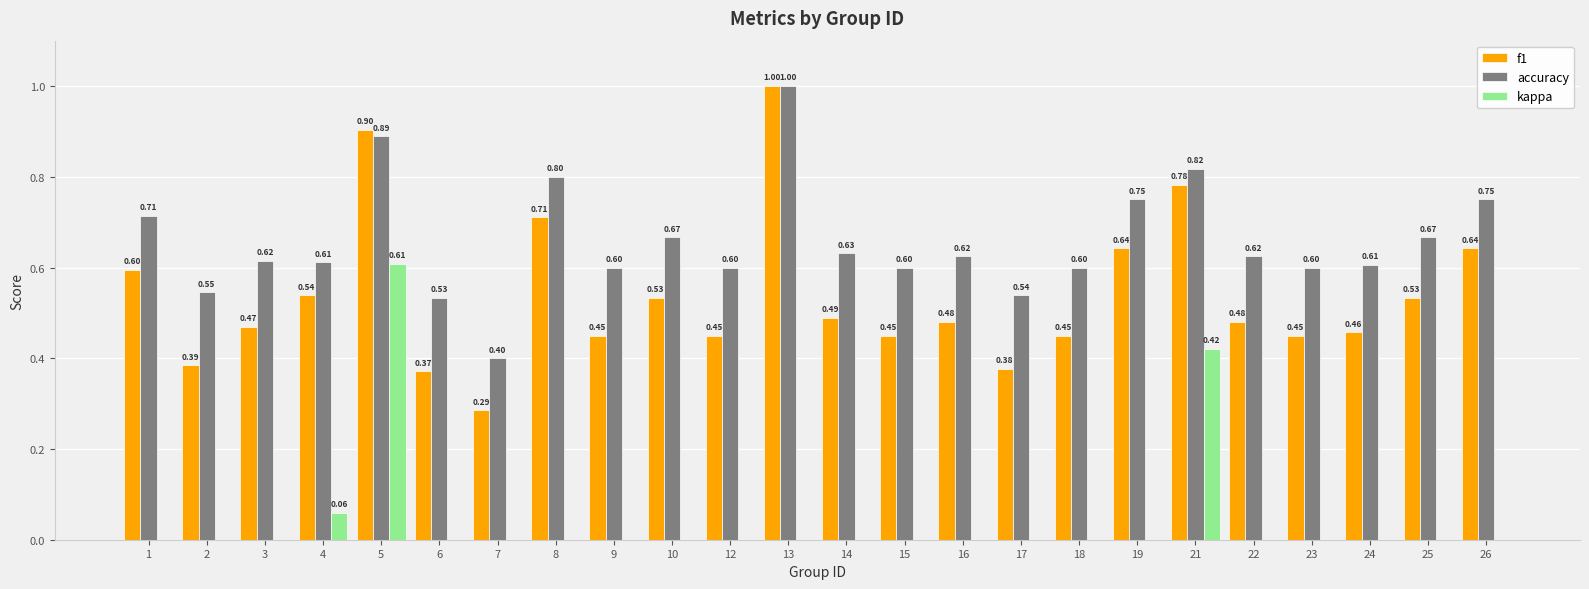

List the series in order of their peak value, lowest first.

kappa, f1, accuracy